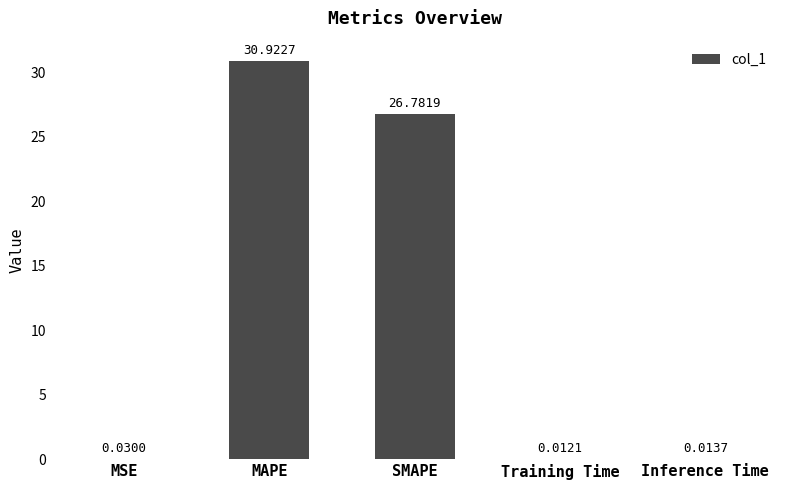

What is the sum of the values at Inference Time and MAPE?

30.9